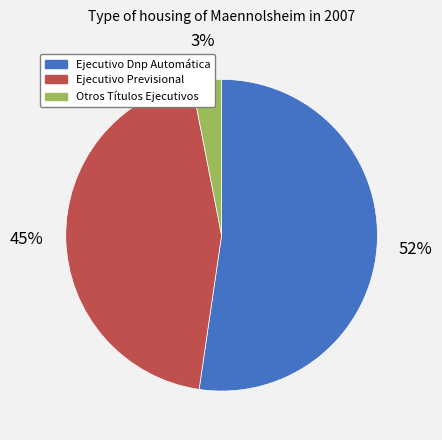

How many segments does this pie chart have?

3